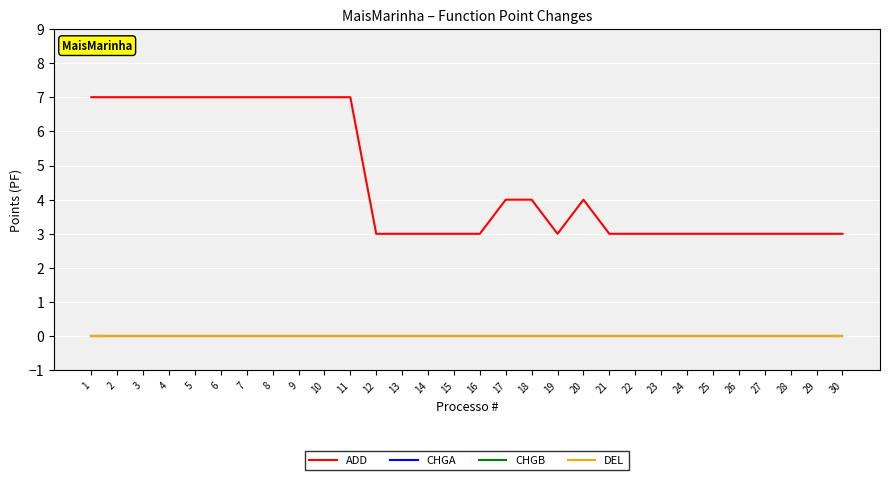

List the labels in order of ADD value, smallest first.

12, 13, 14, 15, 16, 19, 21, 22, 23, 24, 25, 26, 27, 28, 29, 30, 17, 18, 20, 1, 2, 3, 4, 5, 6, 7, 8, 9, 10, 11